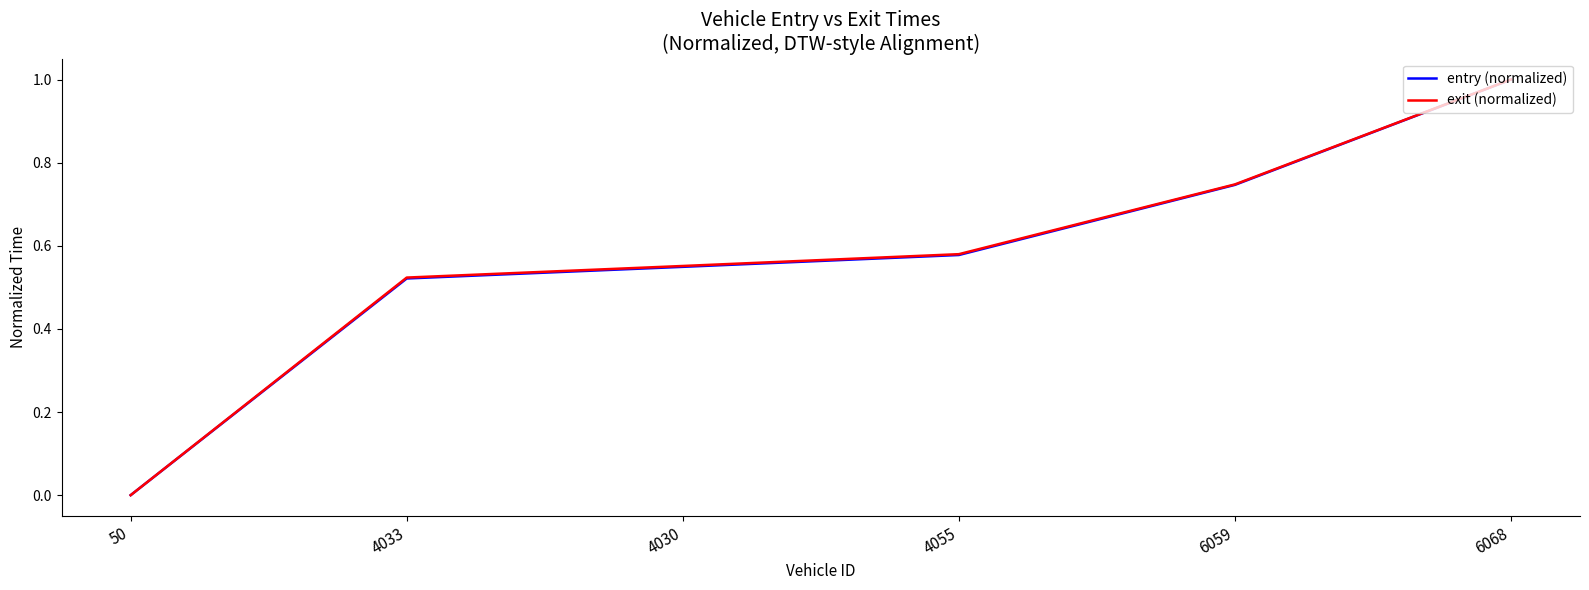

Is the value of exit (normalized) at 6068 greater than the value of entry (normalized) at 4055?

Yes